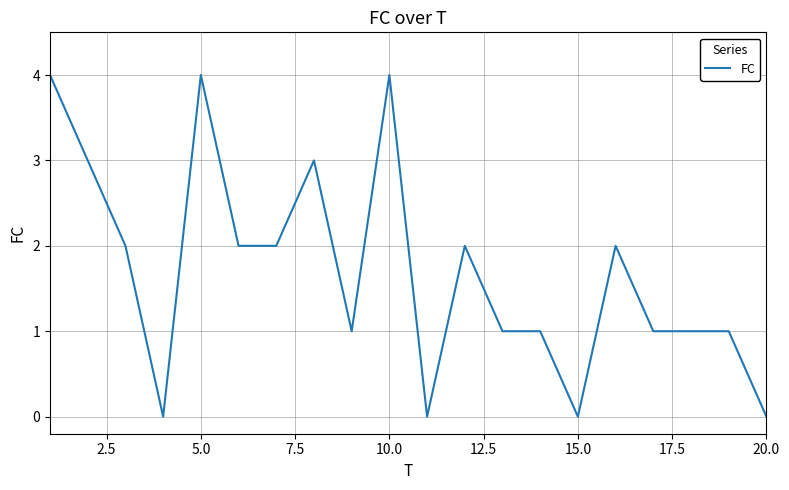

What is the difference between the maximum and minimum values?

4